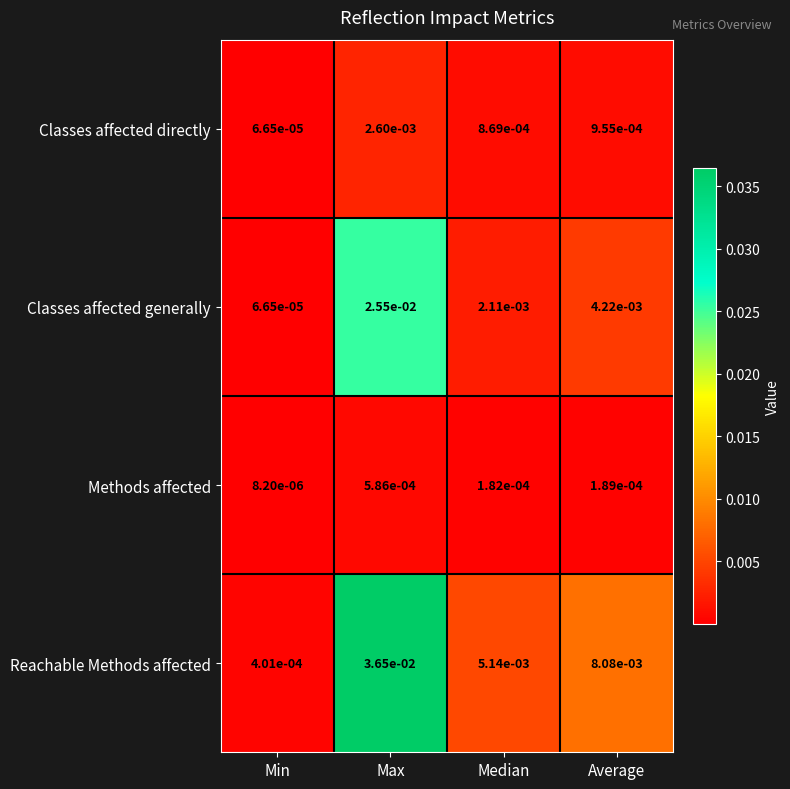

At which label is Methods affected closest to 0?

Min